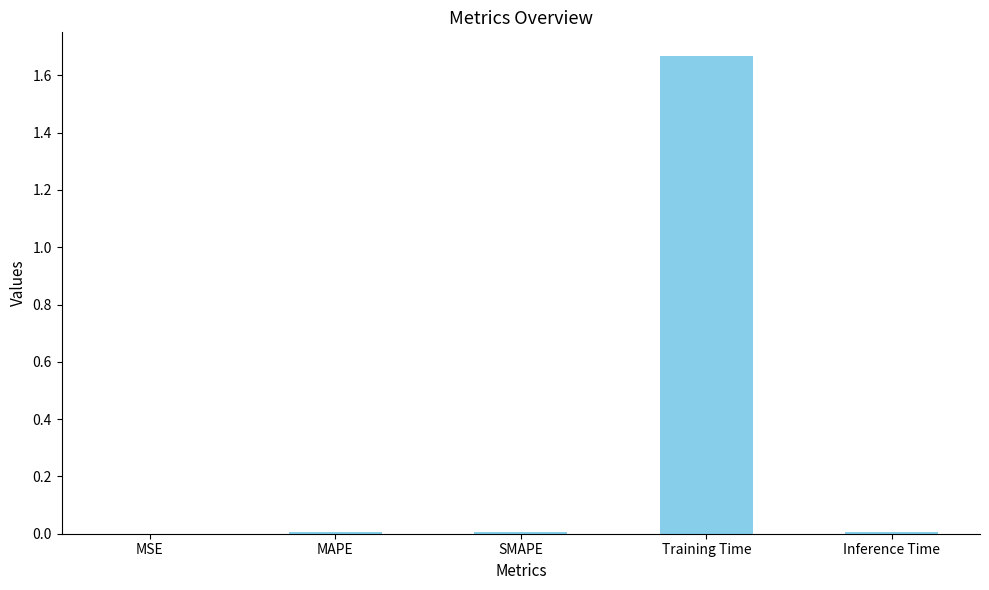

True or false: the data shows 0.0 at Inference Time.

True